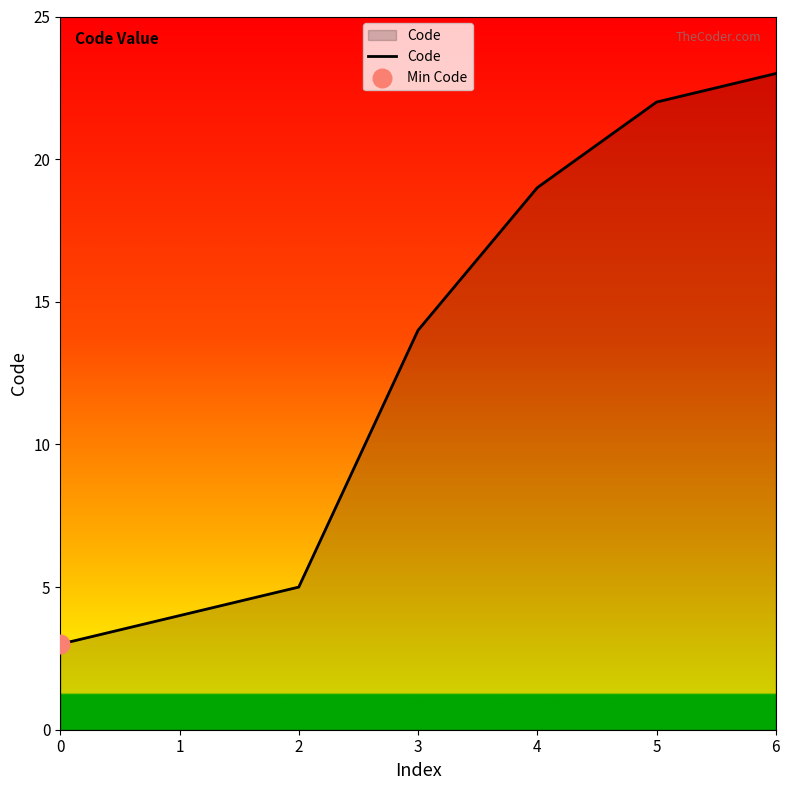

Between 6 and 5, which is larger?

6